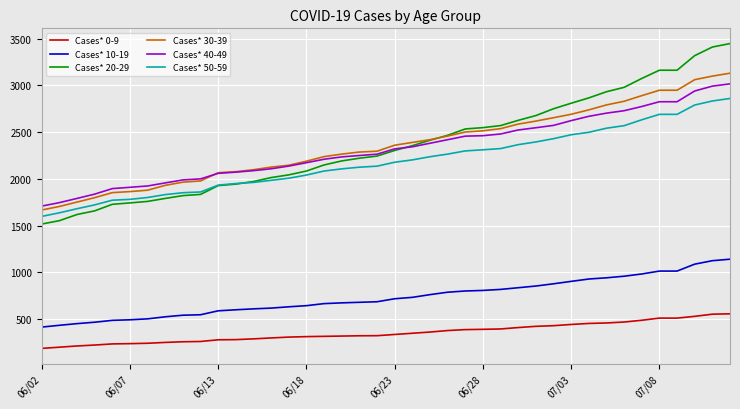

What is the smallest value displayed?

186